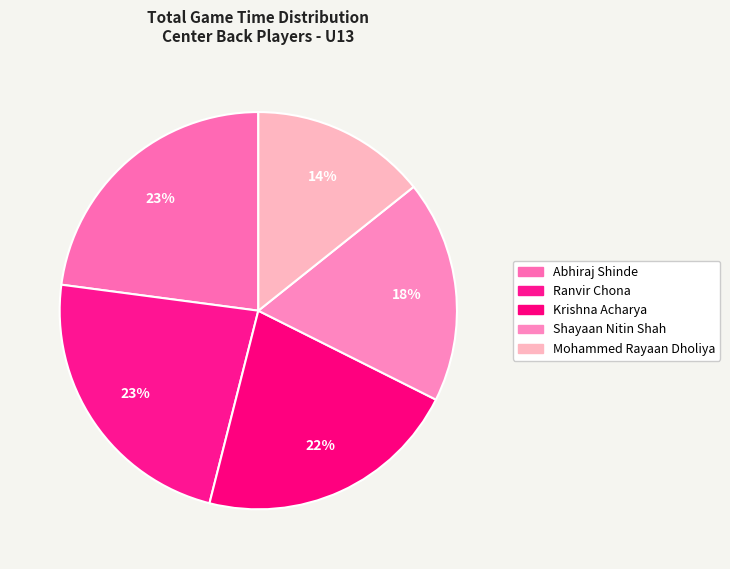

How many segments does this pie chart have?

5